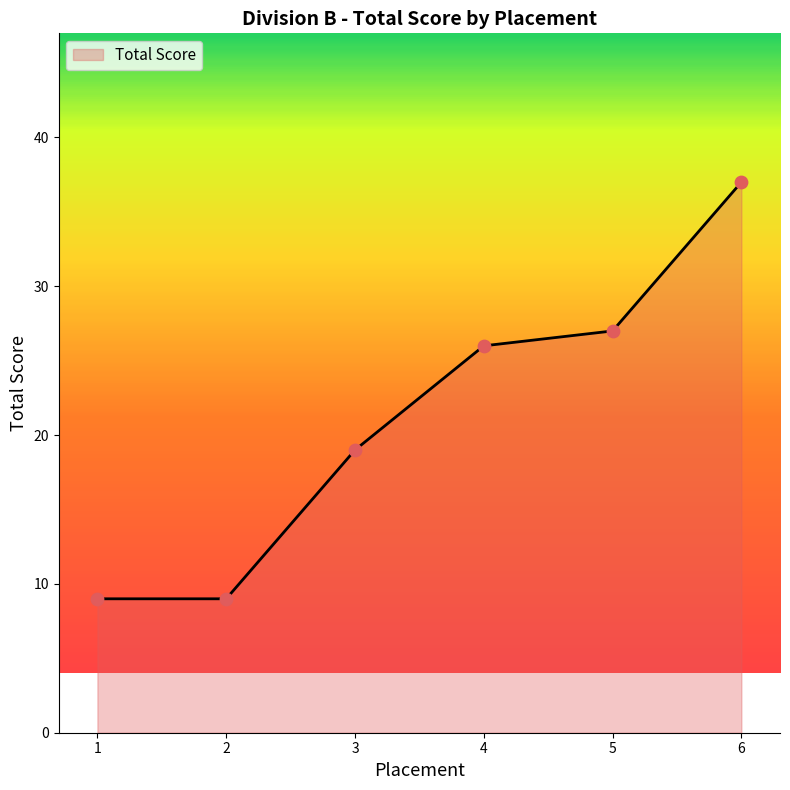

Between 6 and 1, which is larger?

6